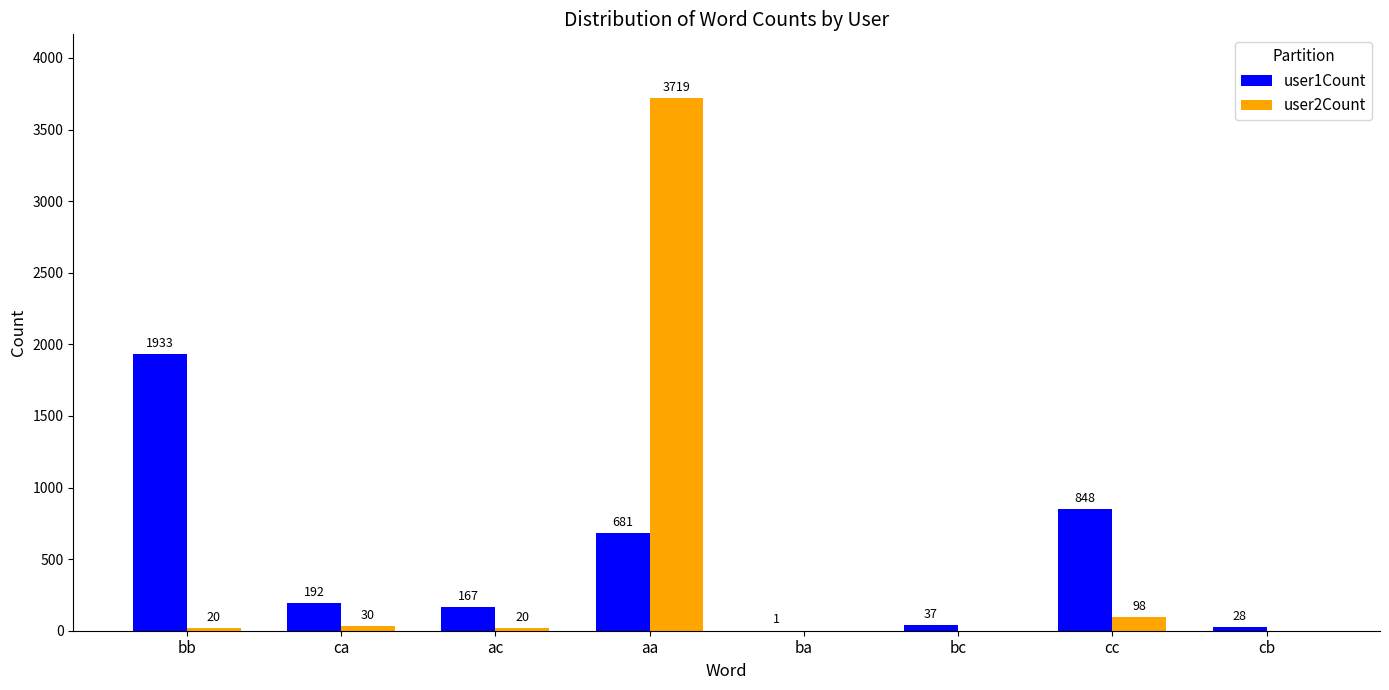

Are the bars grouped side by side (vs. stacked)?

Yes